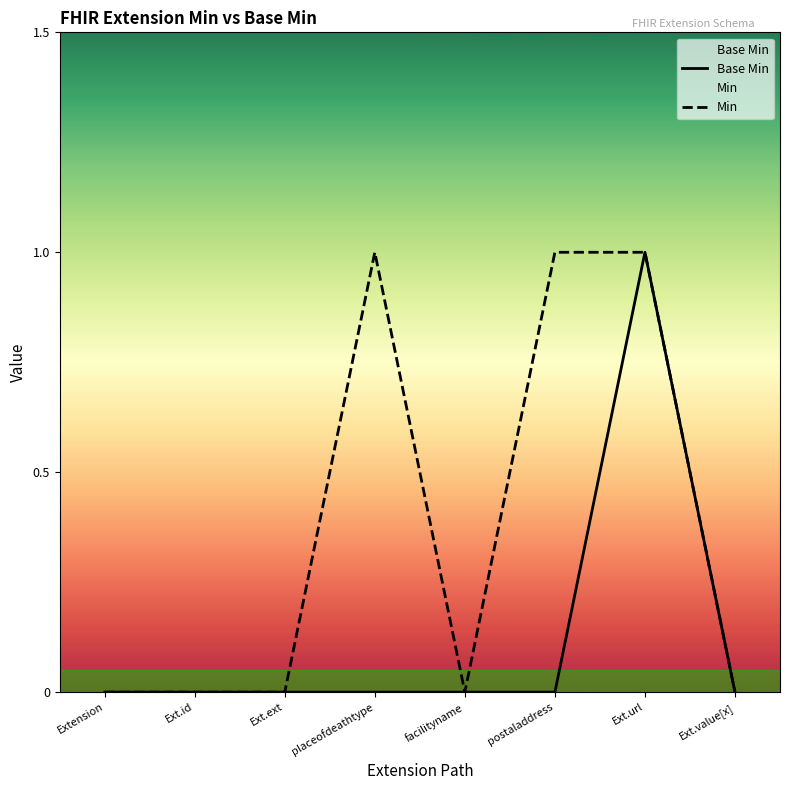

How many values in Base Min are above zero?

1